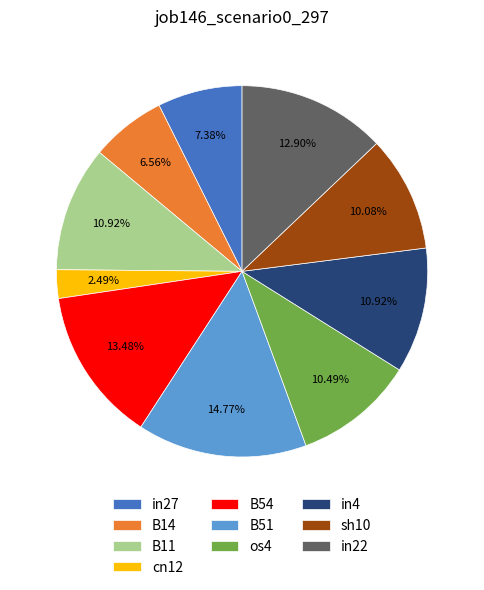

What percentage is the in4 slice, to the nearest percent?

11%